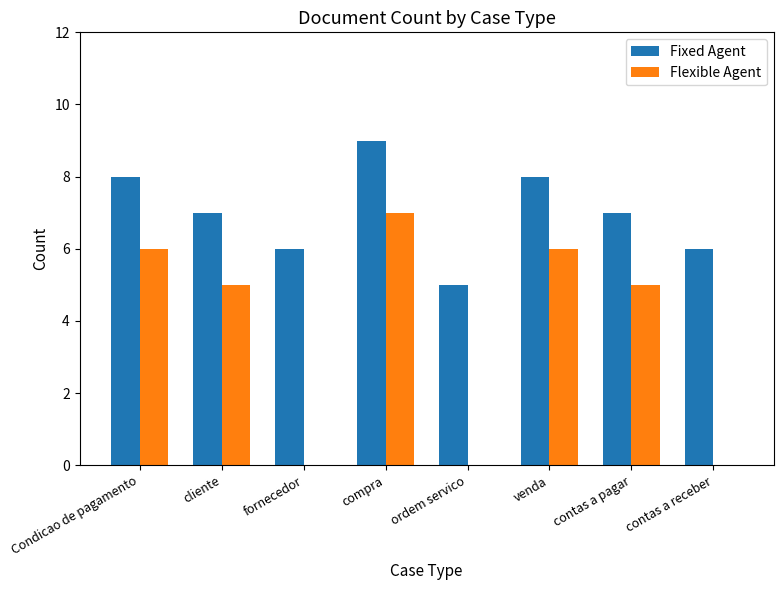

The value of Flexible Agent at compra is 7. True or false?

True